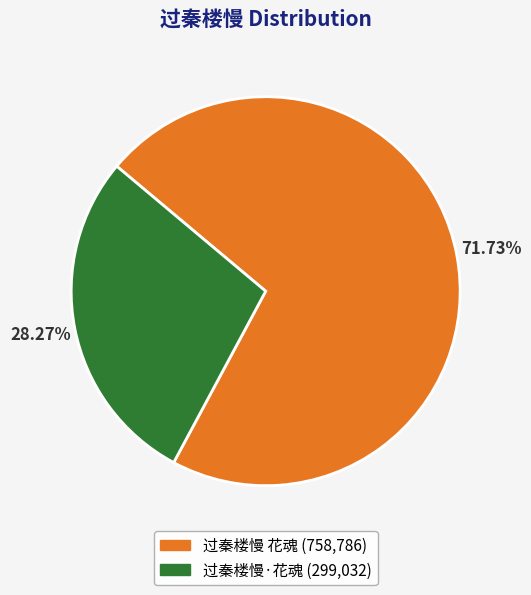

Rank the categories by value from highest to lowest.

过秦楼慢 花魂, 过秦楼慢·花魂